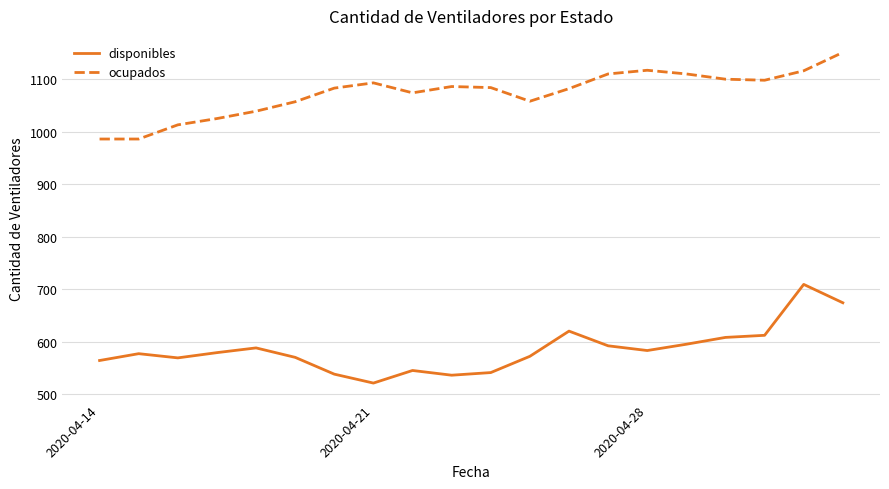

What is the minimum value shown in the chart?

521